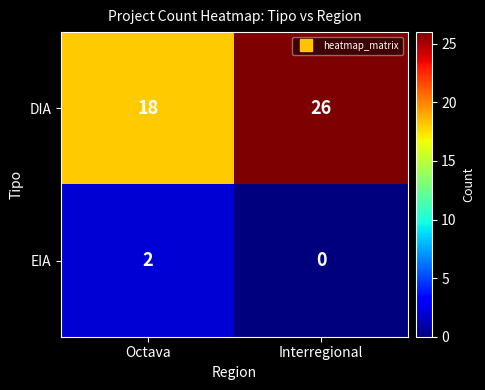

What is the average value of the DIA series?

22